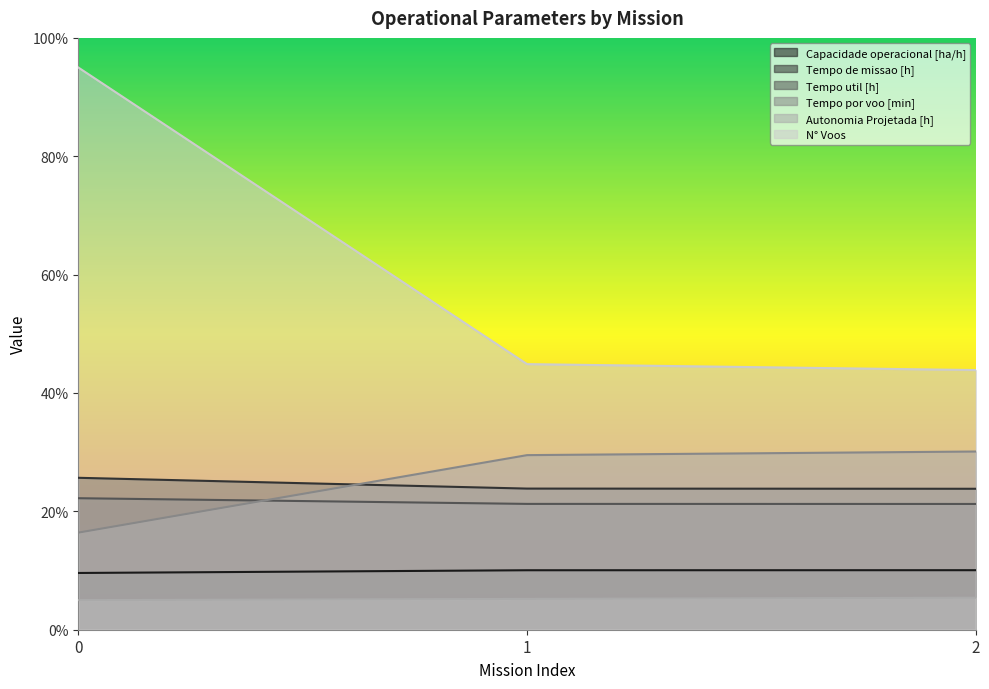

How many lines are shown in the chart?

6